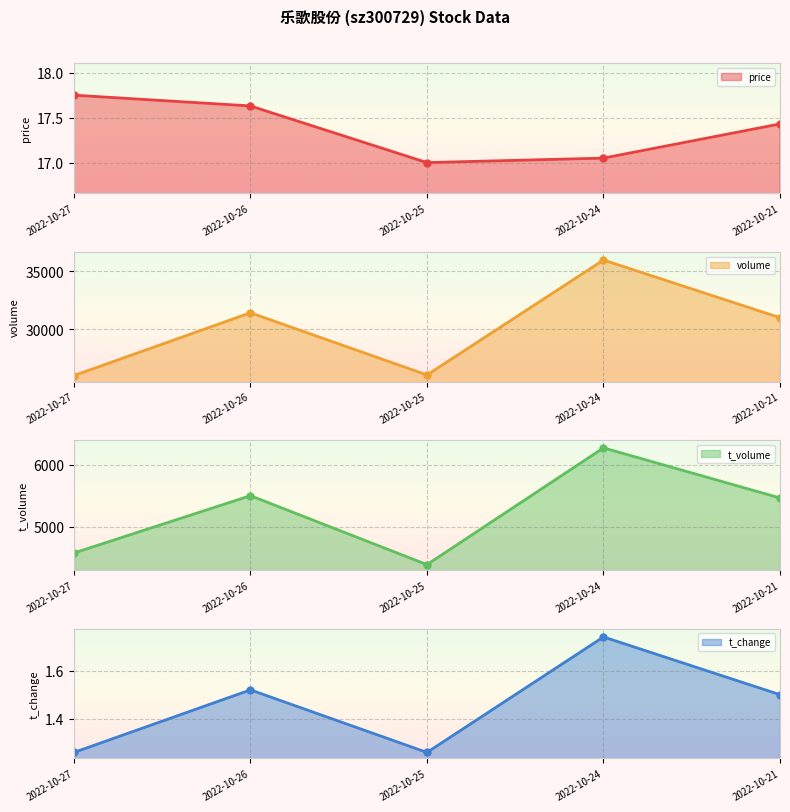

True or false: price has a value of 17.4 at 2022-10-21.

True